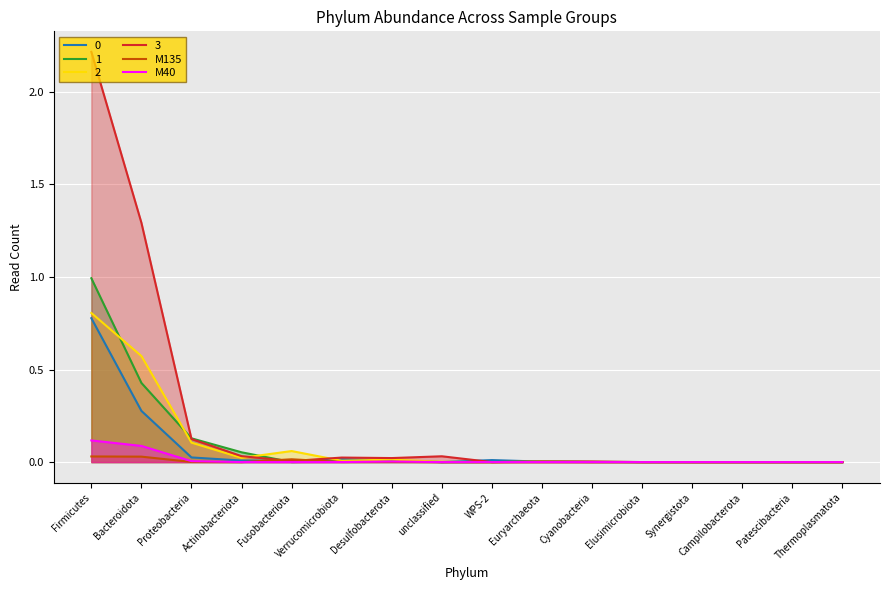

What is the maximum value shown in the chart?

2.2